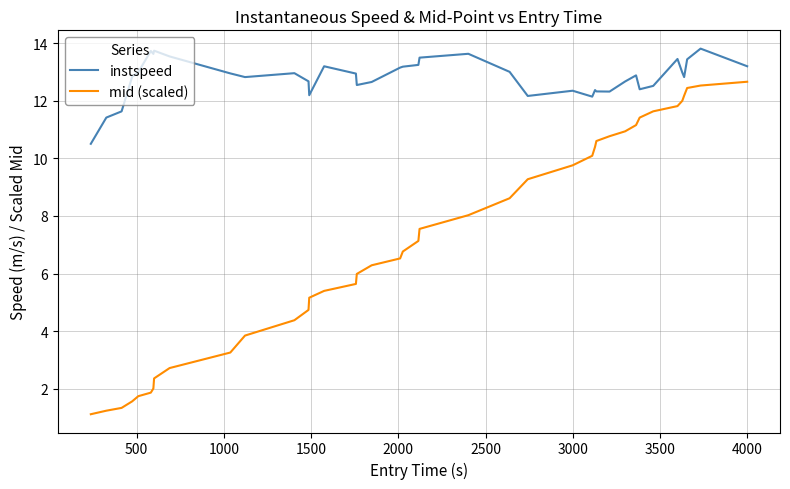

Which series has the widest spread of values?

mid (scaled)